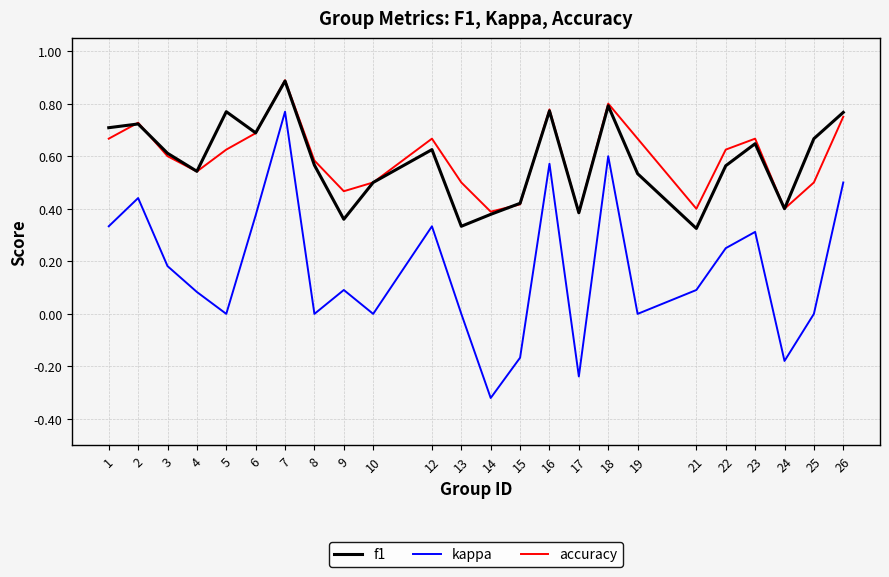

What is the highest value of the f1 series?

0.9